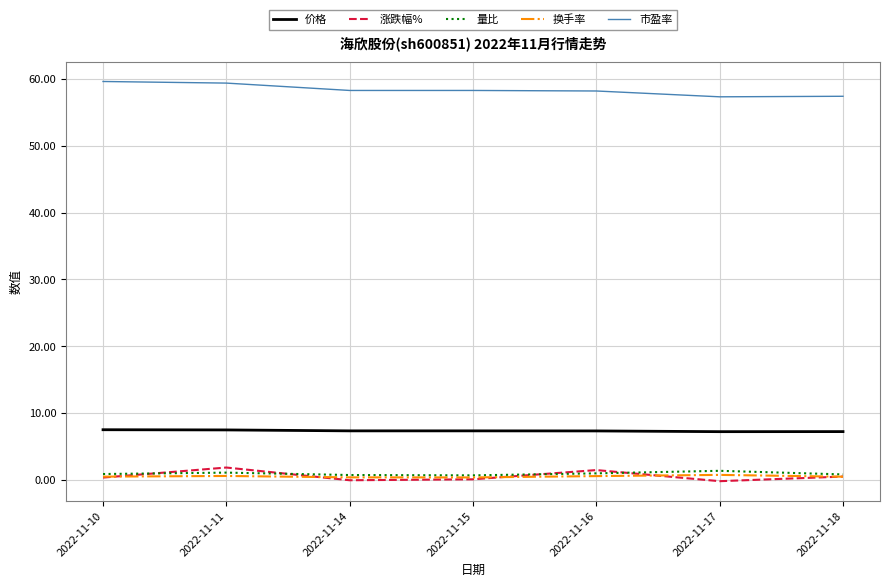

True or false: 涨跌幅% and 市盈率 intersect in this chart.

False